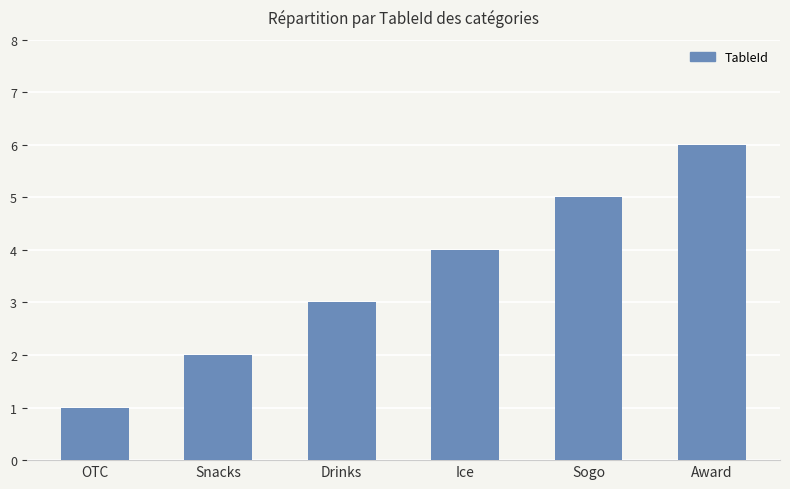

Reading left to right, extract all data points from this chart.

1	2	3	4	5	6